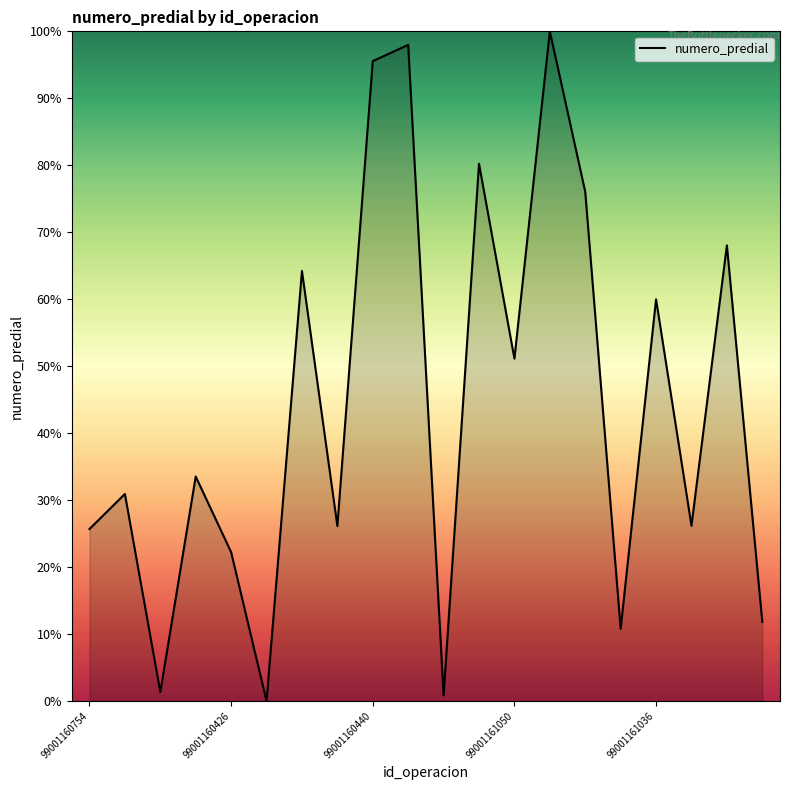

Count the number of categories in the chart.

20